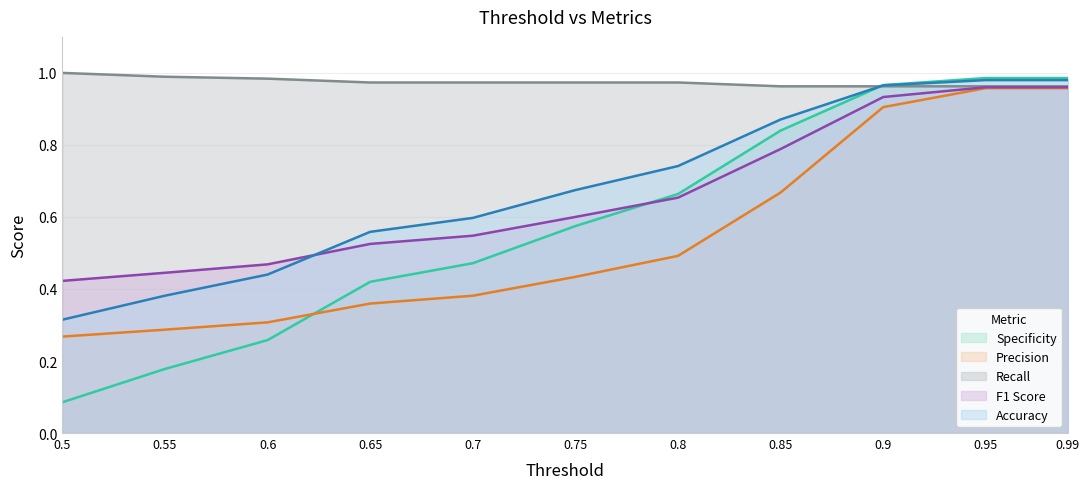

What are all the series names shown in the legend?

Specificity, Precision, Recall, F1 Score, Accuracy